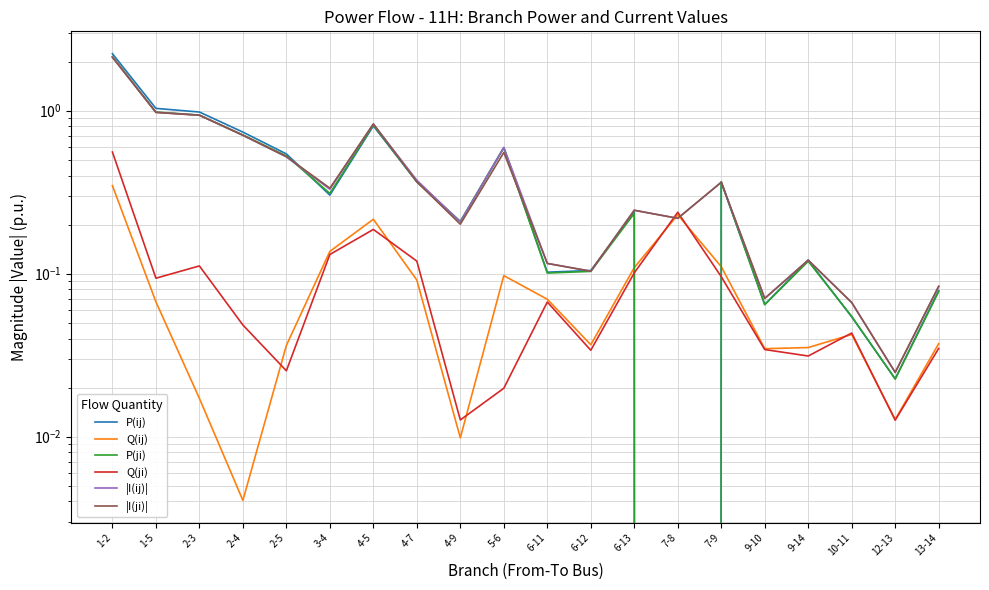

Which series changed the most between 4-7 and 12-13?

|I(ij)|